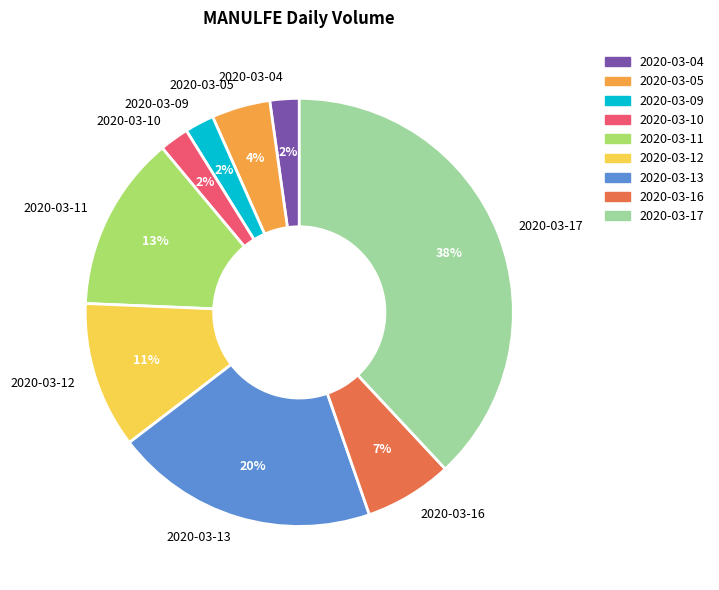

To the nearest percent, what is the average slice percentage?

11%